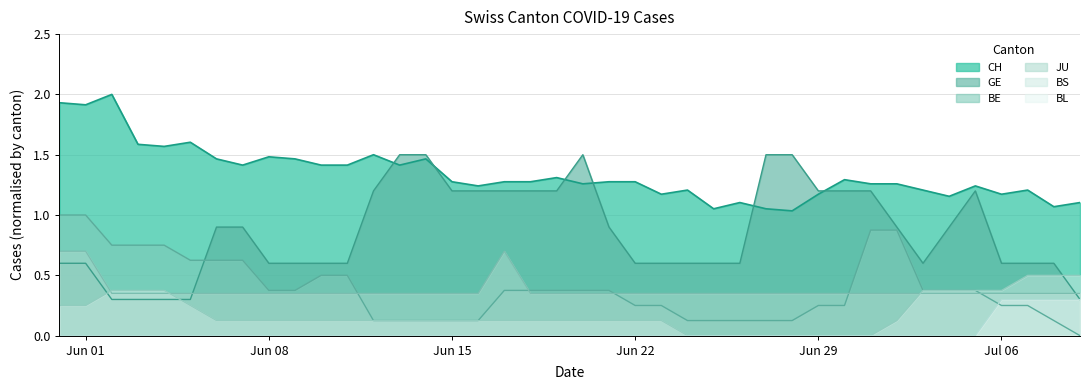

What is the total value across all series at Jun 22?

2.6